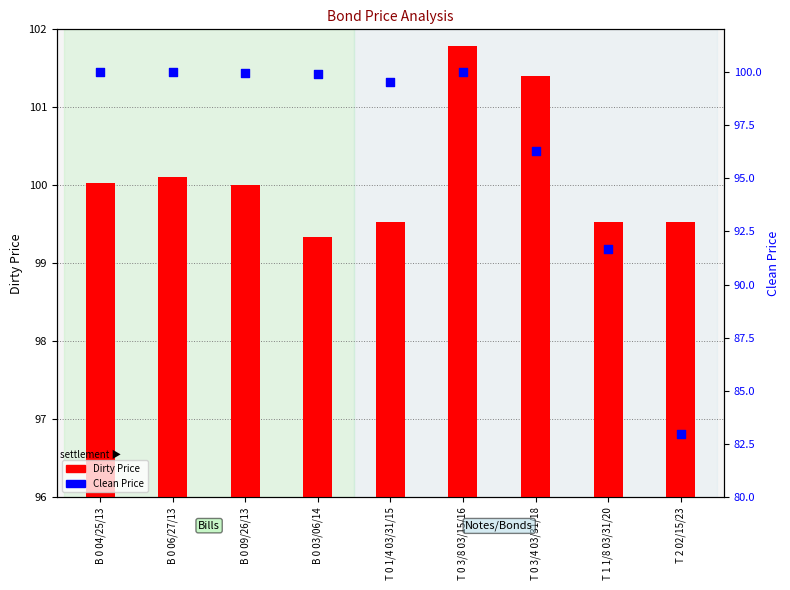

What are all the series names shown in the legend?

Dirty Price, Clean Price